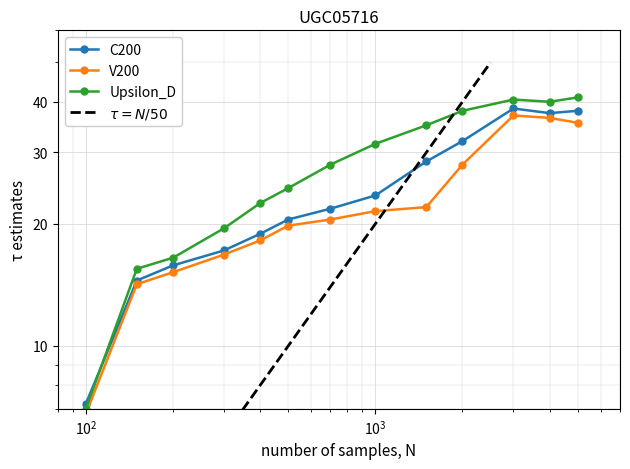

True or false: C200 has a value of 51.0 at 9.

False